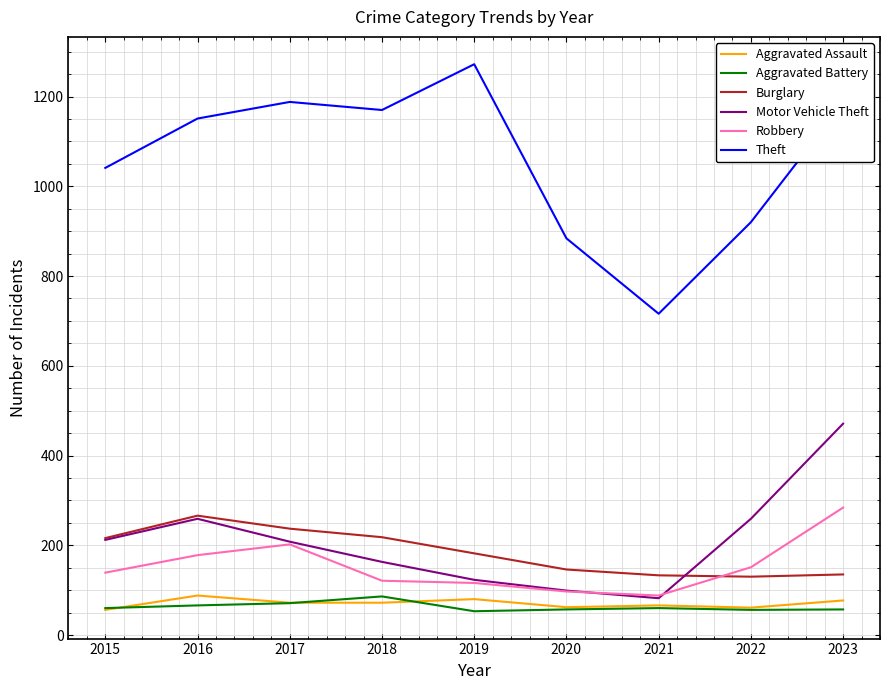

True or false: Theft and Burglary cross at least once.

False